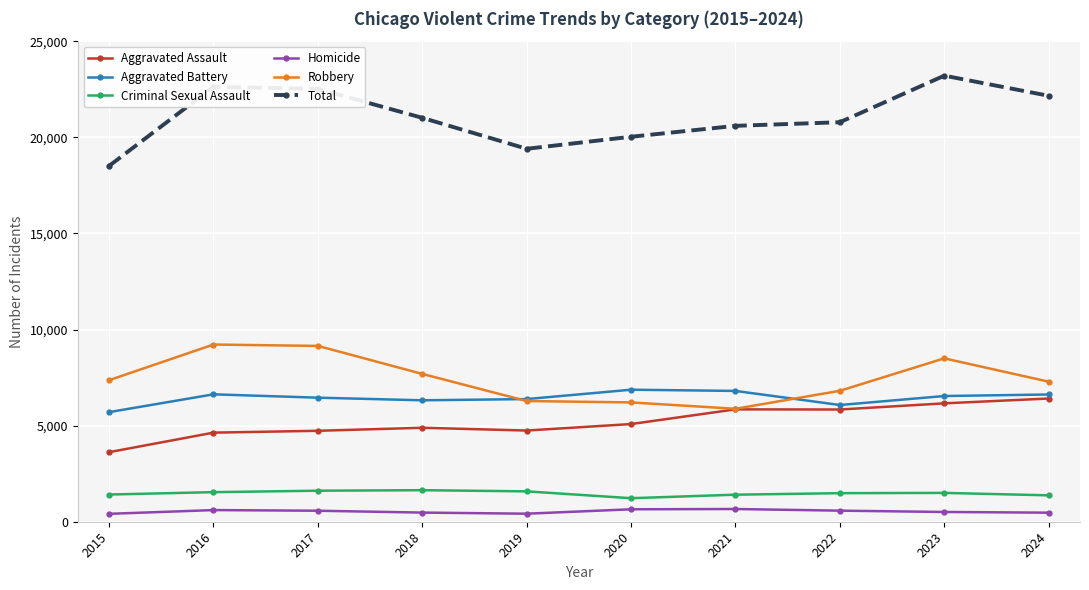

What is the highest value of the Aggravated Battery series?

6868